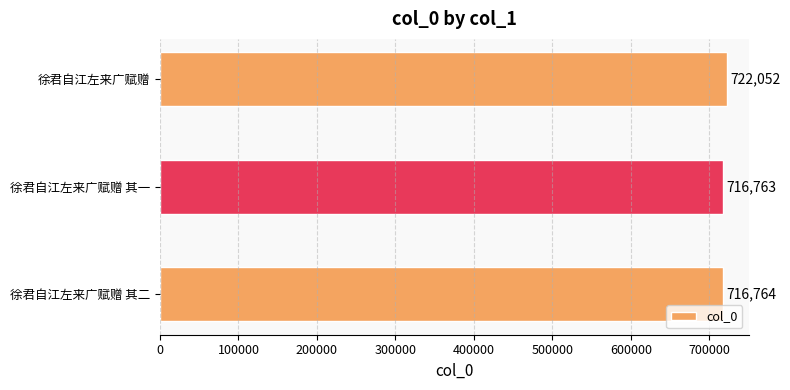

Rank the categories by value from highest to lowest.

徐君自江左来广赋赠, 徐君自江左来广赋赠 其二, 徐君自江左来广赋赠 其一